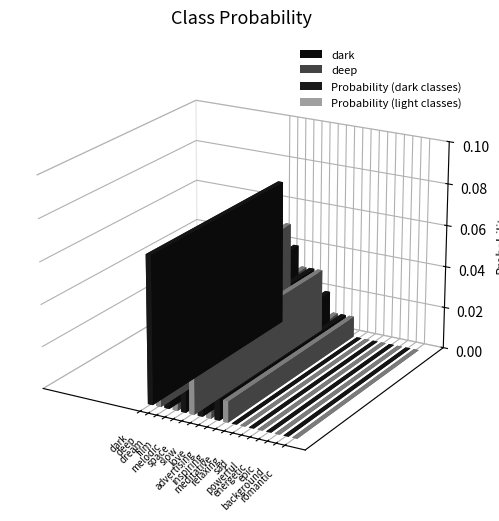

Which has a higher value, deep or slow?

deep